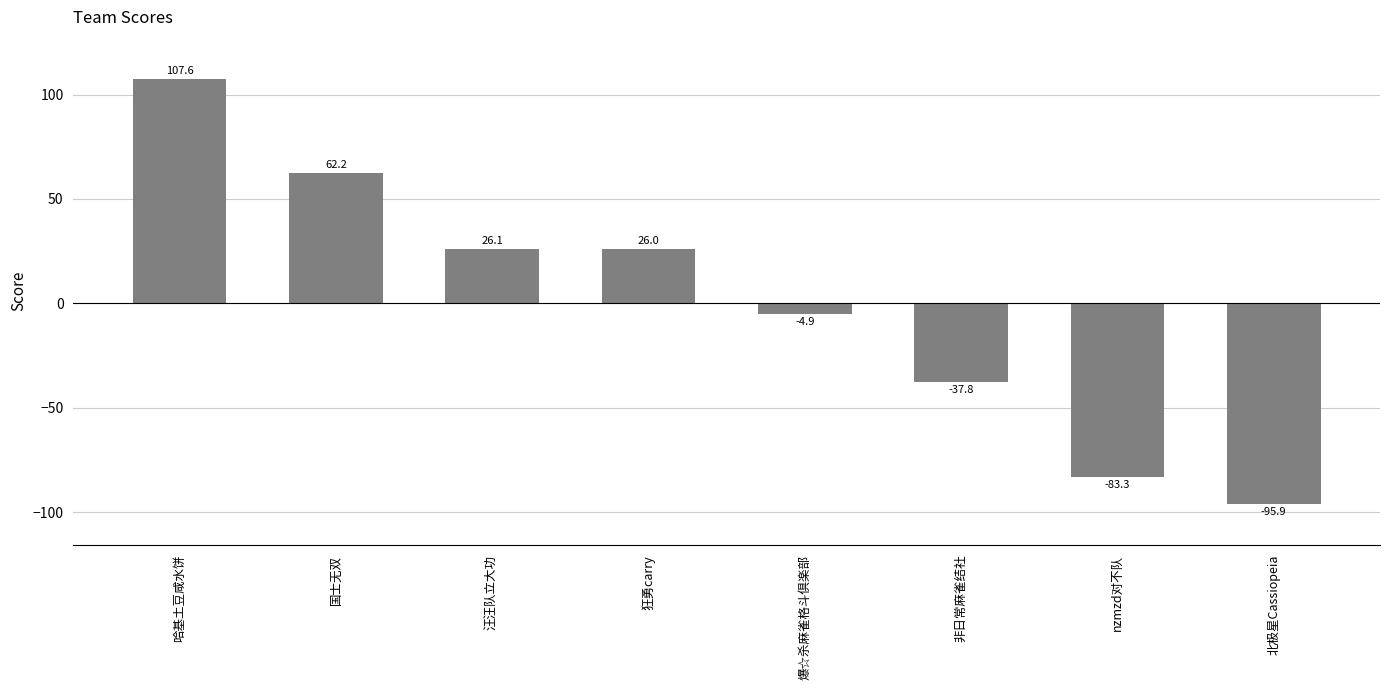

List the labels in order of value, largest first.

哈基土豆咸水饼, 国士无双, 汪汪队立大功, 狂勇carry, 爆☆杀麻雀格斗倶楽部, 非日常麻雀结社, nzmzd对不队, 北极星Cassiopeia